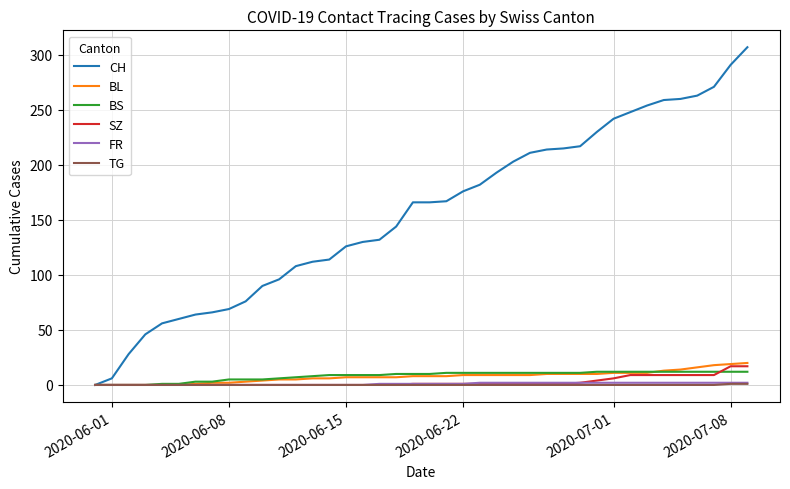

Which series has the largest range (max minus min)?

CH